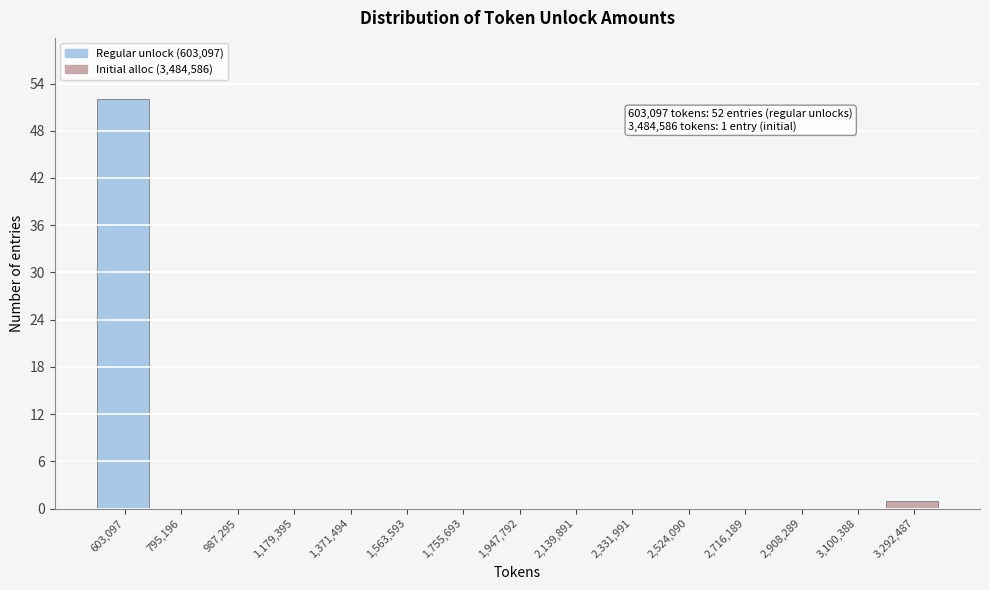

Reading left to right, transcribe all the data shown in this chart.

603,097=52	795,196=0	987,295=0	1,179,395=0	1,371,494=0	1,563,593=0	1,755,693=0	1,947,792=0	2,139,891=0	2,331,991=0	2,524,090=0	2,716,189=0	2,908,289=0	3,100,388=0	3,292,487=1